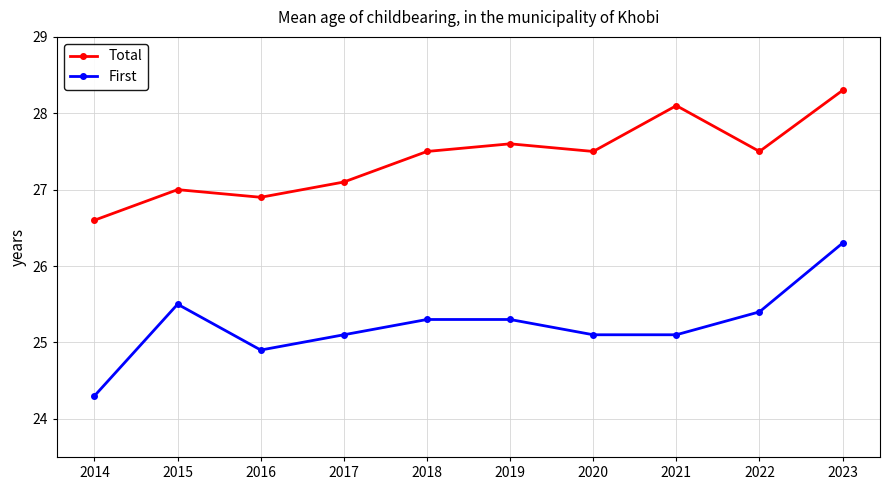

True or false: Total and First cross at least once.

False